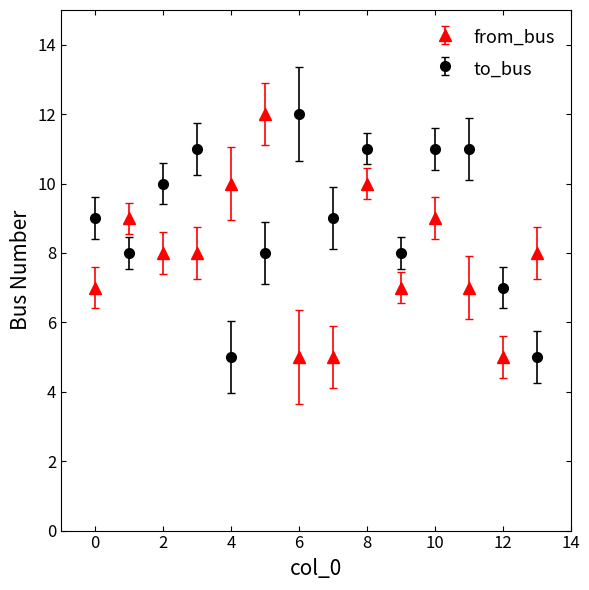

At how many categories does at least one series exceed 6?

14